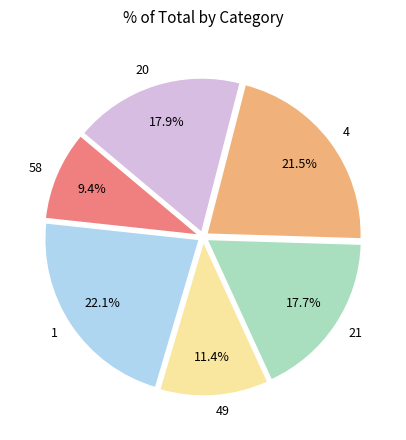

Combined, do 1 and 20 account for over 50%?

No